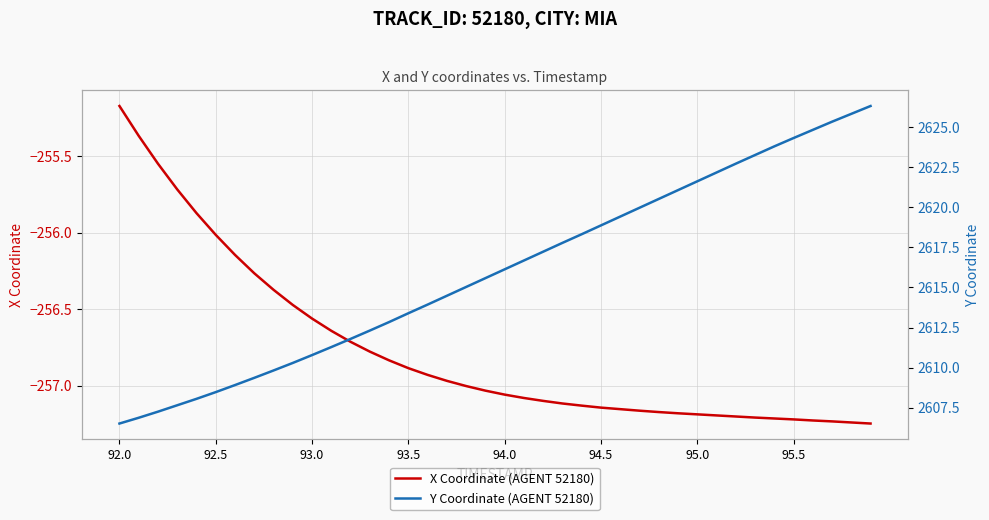

Where is X Coordinate (AGENT 52180) nearest to the value -256?

92.5